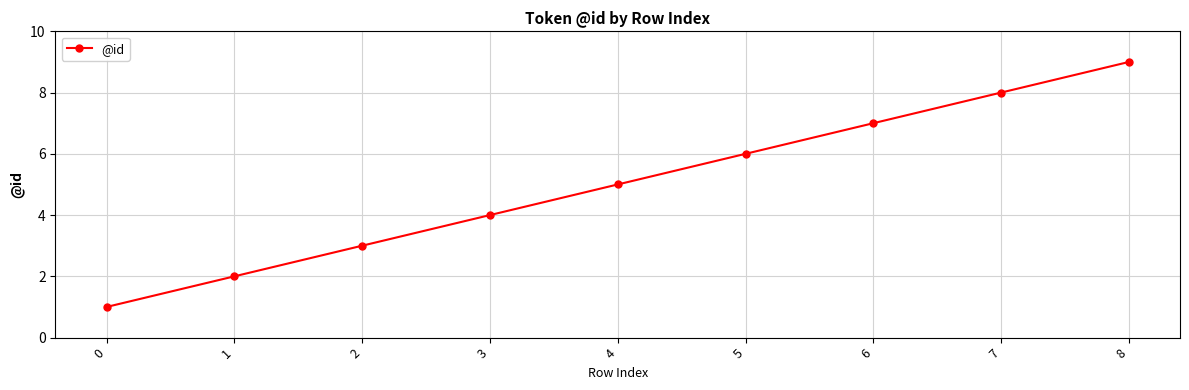

Does the chart have visible grid lines?

Yes